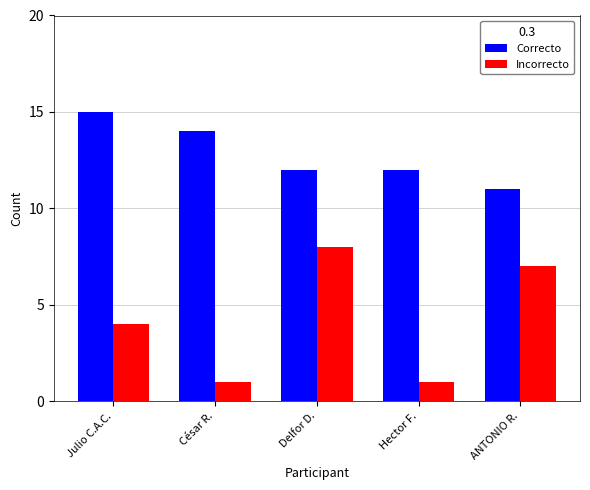

At which category is the sum across all series the highest?

Delfor D.